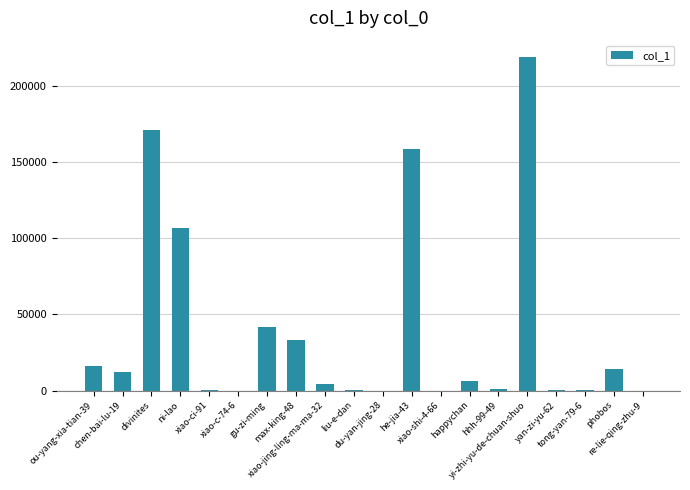

What is the sum of all values?

784525